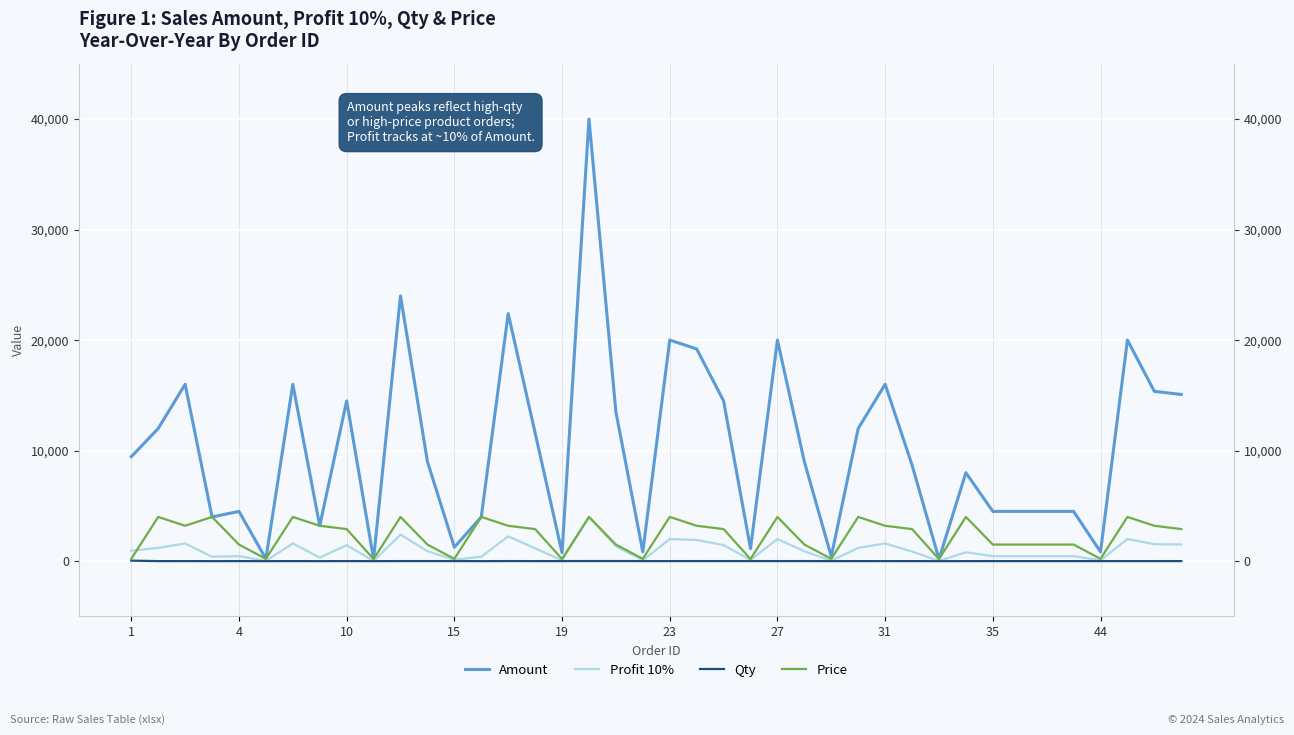

Count the number of categories in the chart.

40